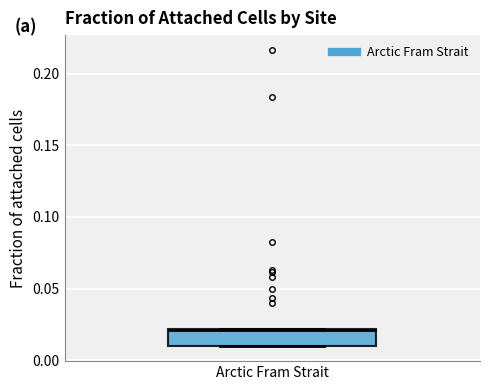

Read this box plot against the y-axis: the position of the median line, the range covered by the box, and the ends of both whiskers. The values are not printed on the chart, so give them approximately, as read against the axis.

median 0.02, box 0.01 to 0.02, whiskers 0.01 to 0.02